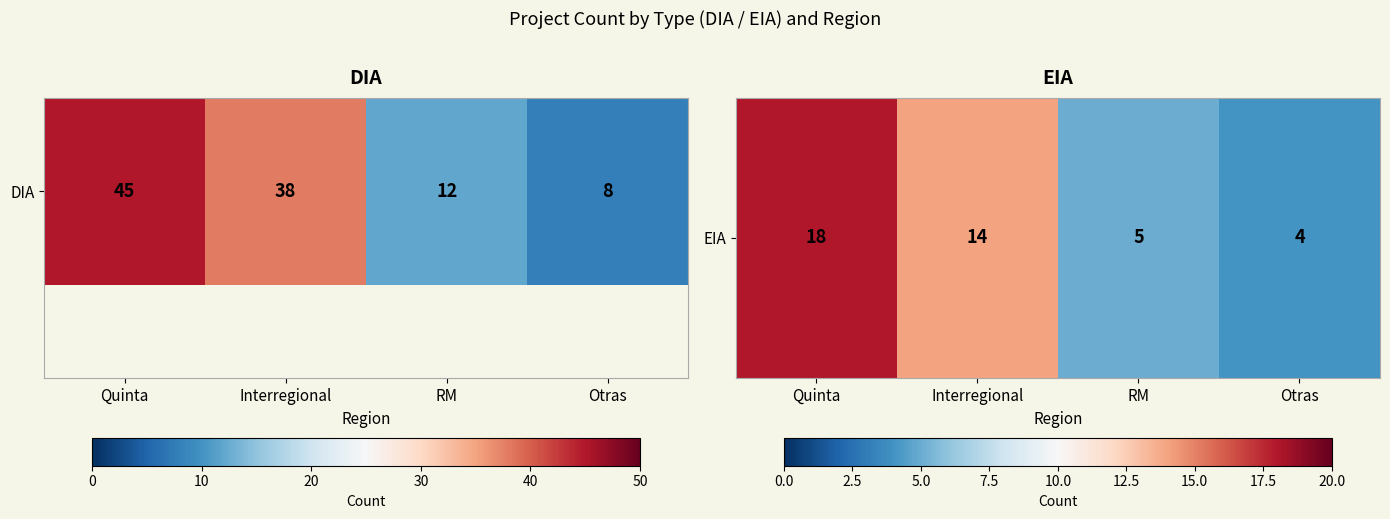

What is the greatest value displayed?

18